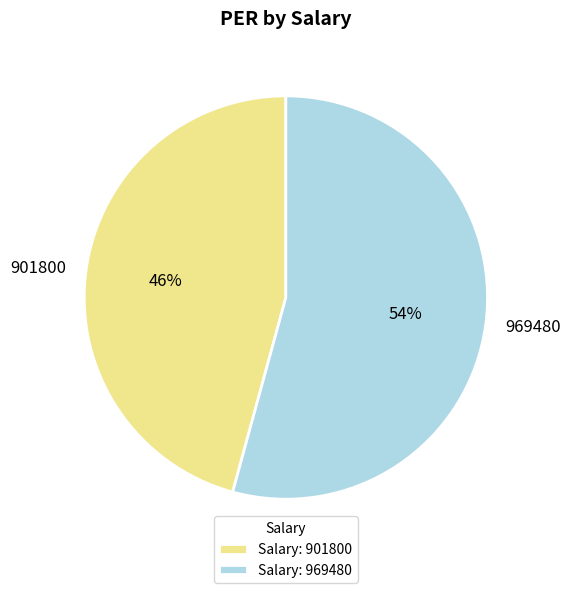

Rank the categories by value from lowest to highest.

901800, 969480